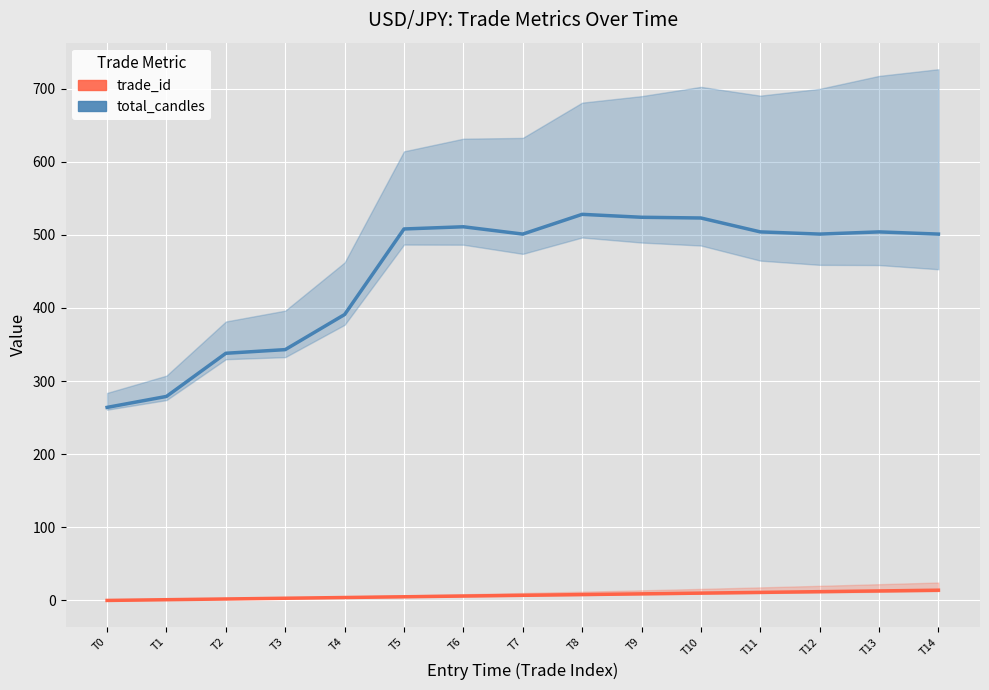

What is the average value of the trade_id series?

7